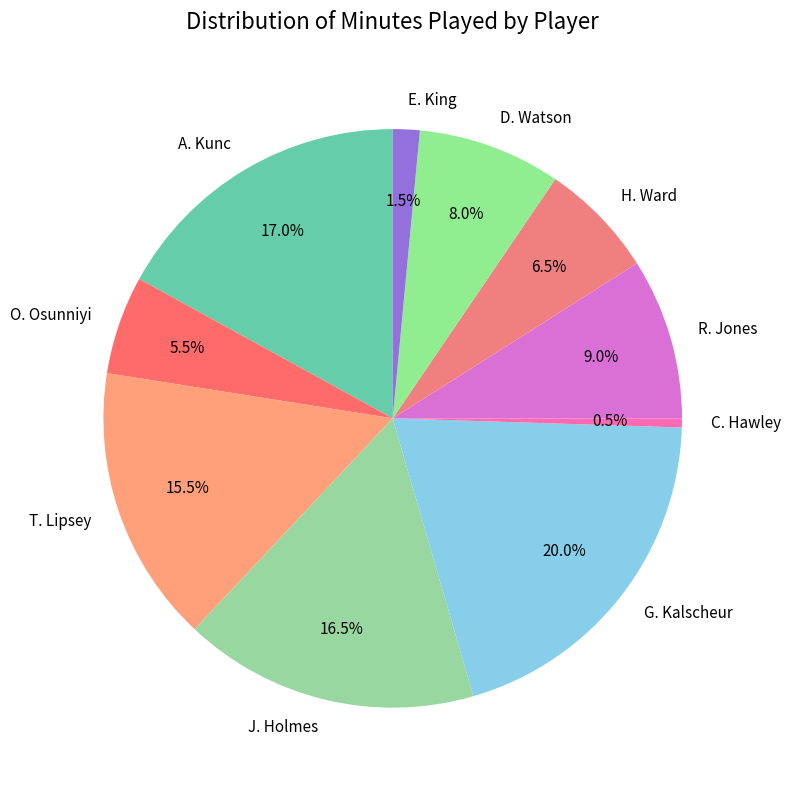

Combined, do C. Hawley and H. Ward account for over 50%?

No